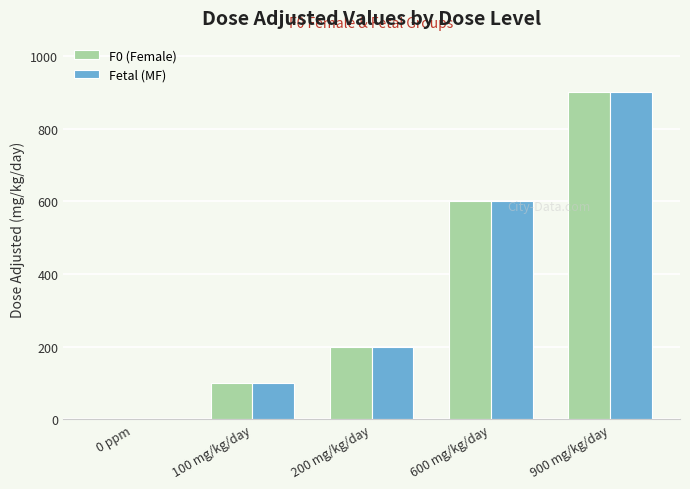

What is the maximum value for Fetal (MF)?

900